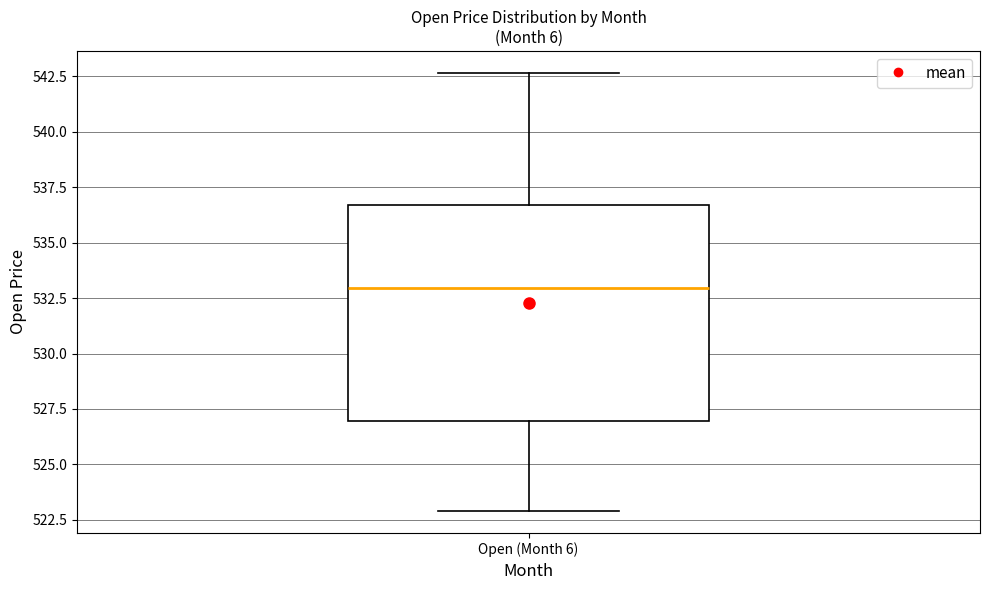

Where does the upper whisker of the box for Open (Month 6) end on the y-axis? The values are not printed on the chart, so give them approximately, as read against the axis.

542.5